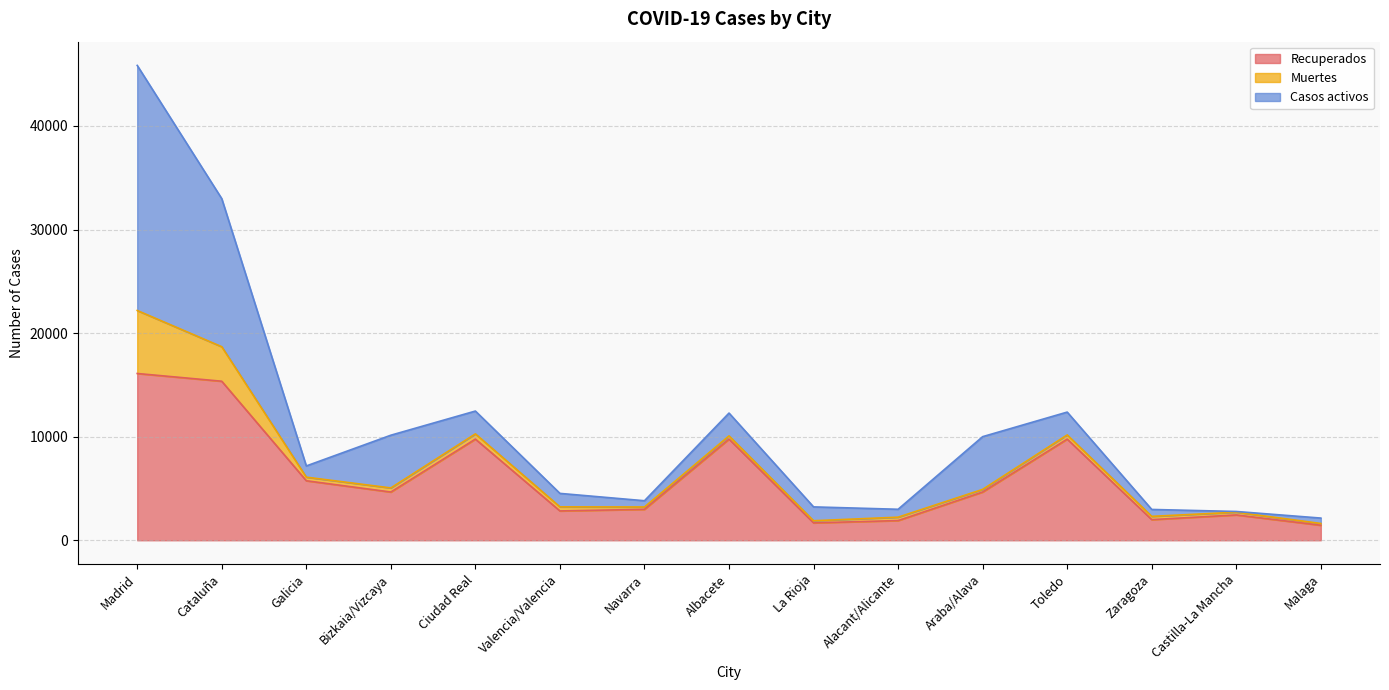

Rank the series at Bizkaia/Vizcaya from highest to lowest value.

Casos activos, Recuperados, Muertes